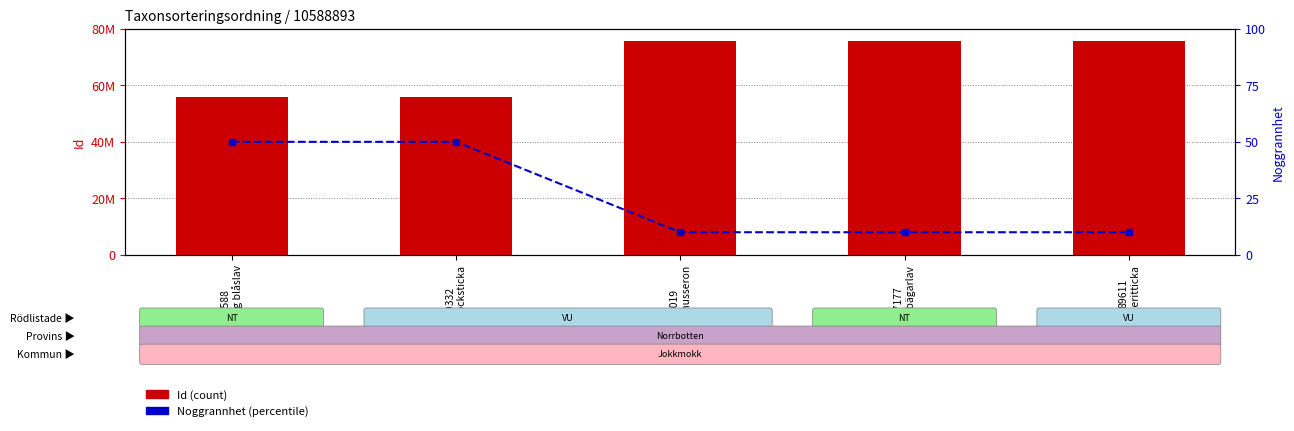

How many data points in Id (count) are less than 75751733?

2